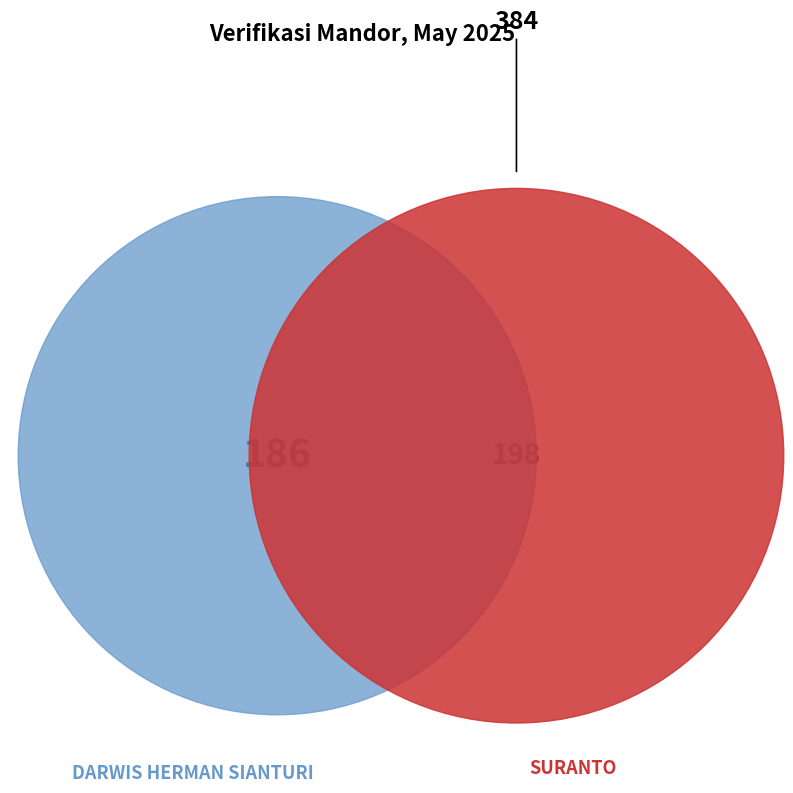

The SURANTO slice represents 60% of the pie. True or false?

False